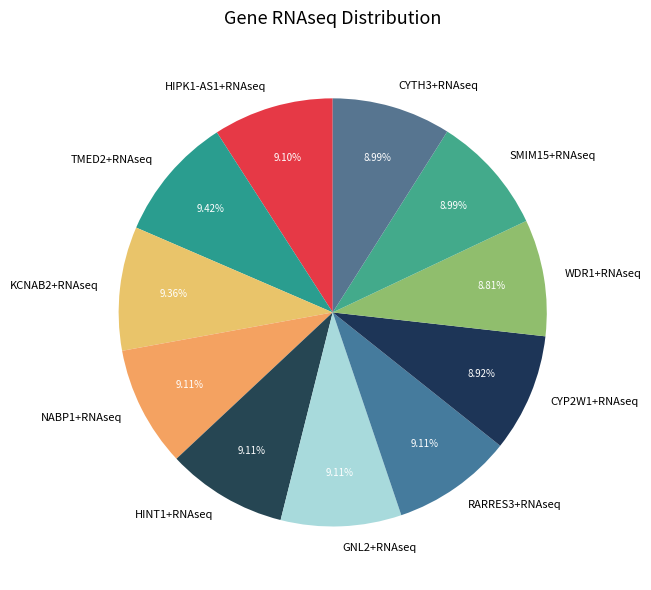

Is there any slice that represents more than half of the pie?

No